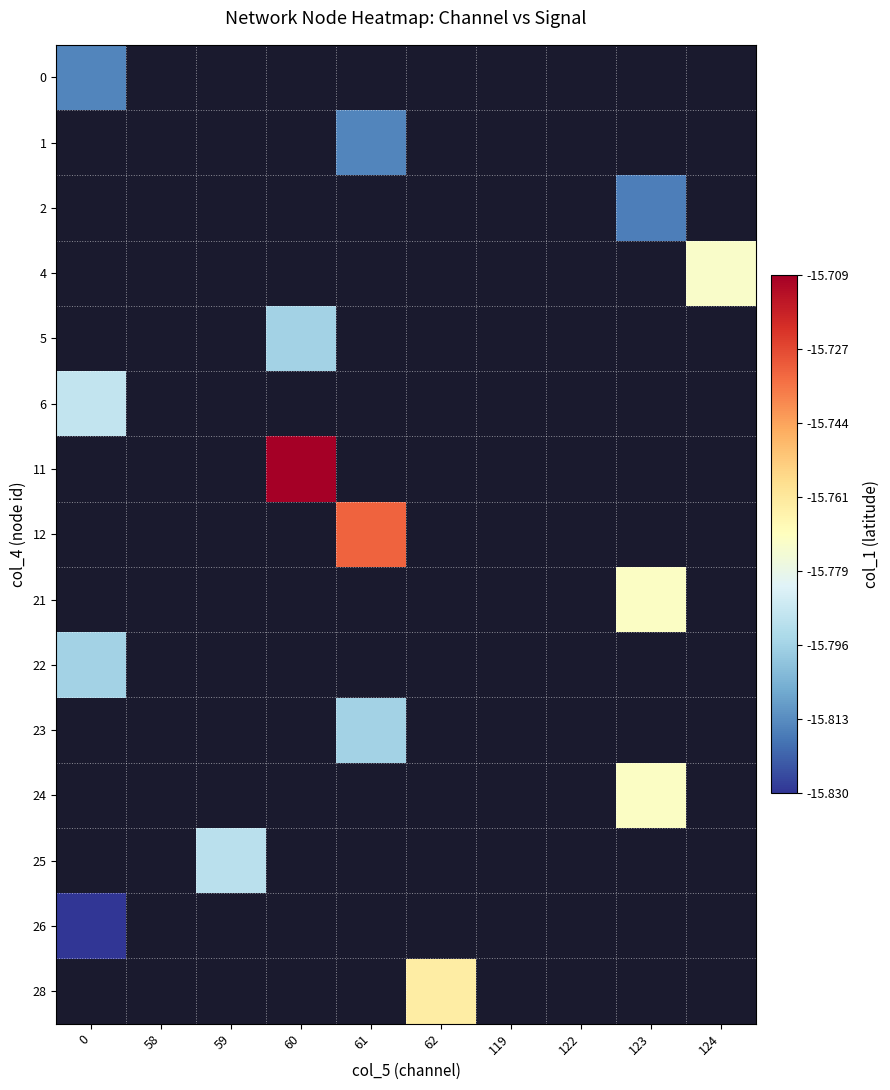

Is the value of 12 at 124 greater than the value of 28 at 58?

No